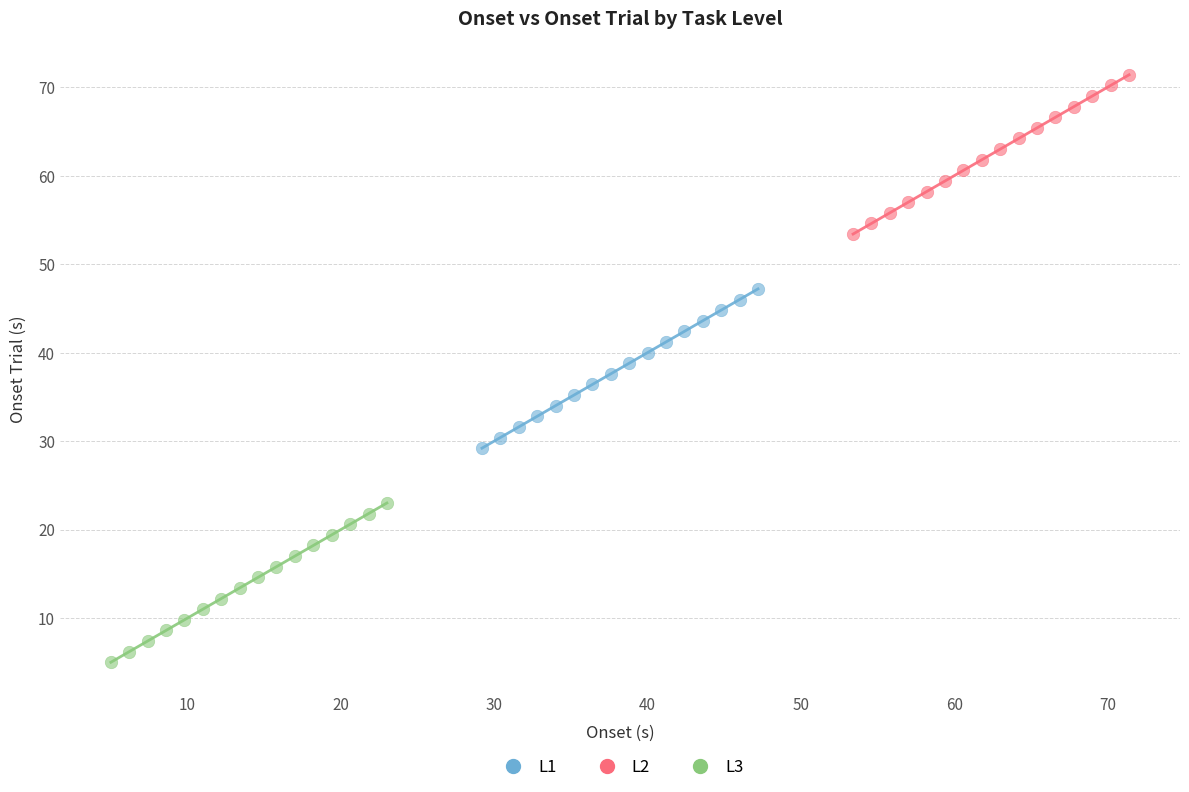

Which series reaches the minimum Y coordinate?

L3